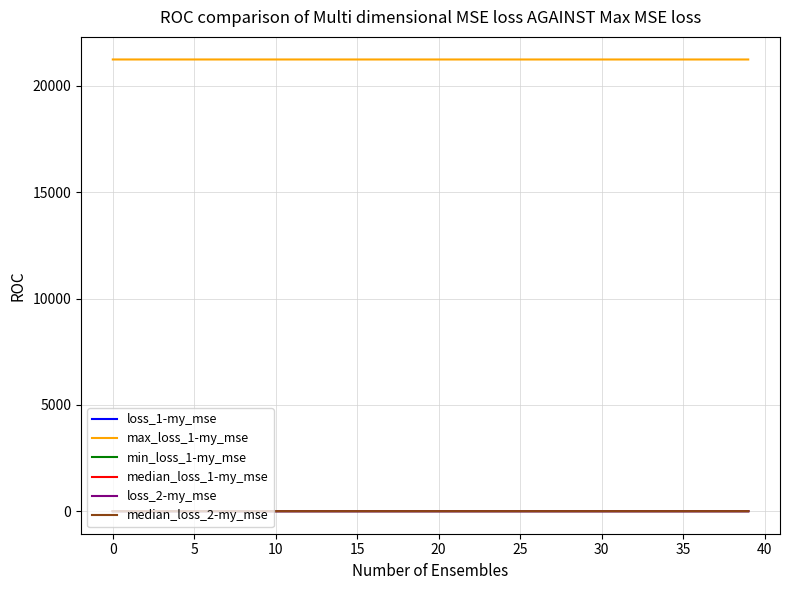

Which series has the largest total across all categories?

max_loss_1-my_mse